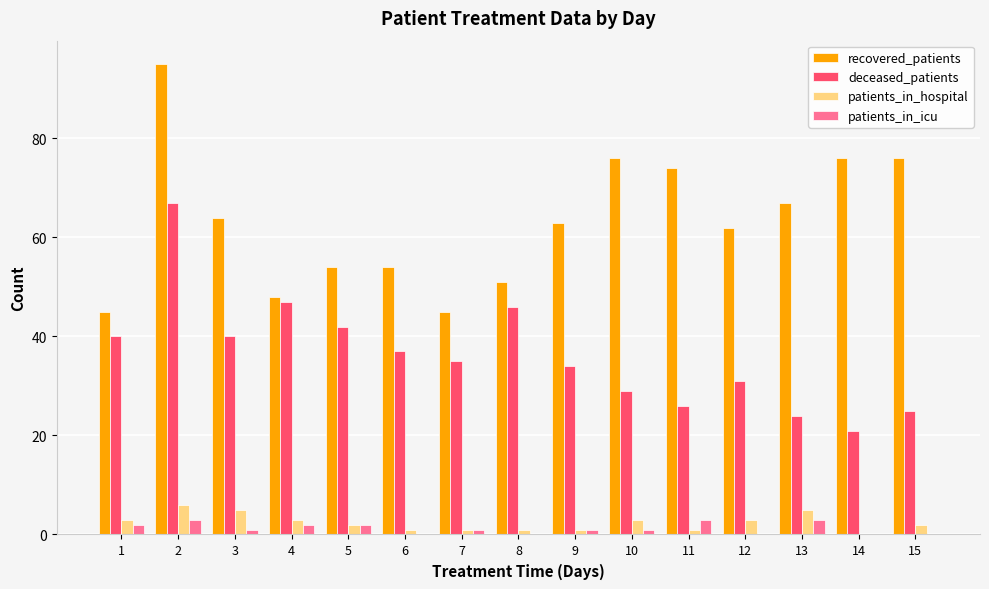

How many groups of bars are there?

15